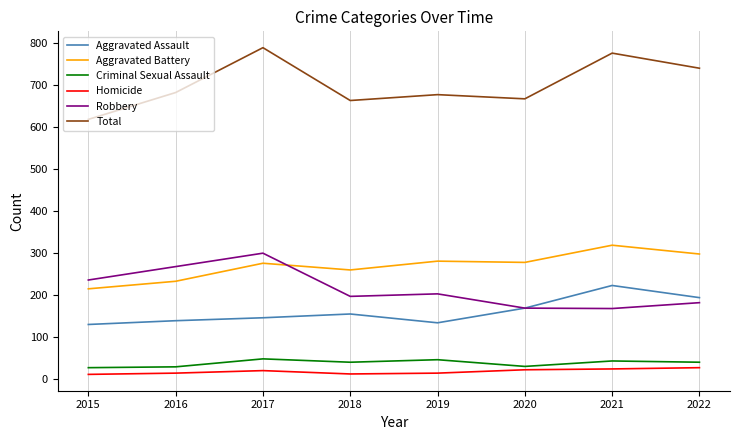

Where is the first local maximum for Criminal Sexual Assault?

2017